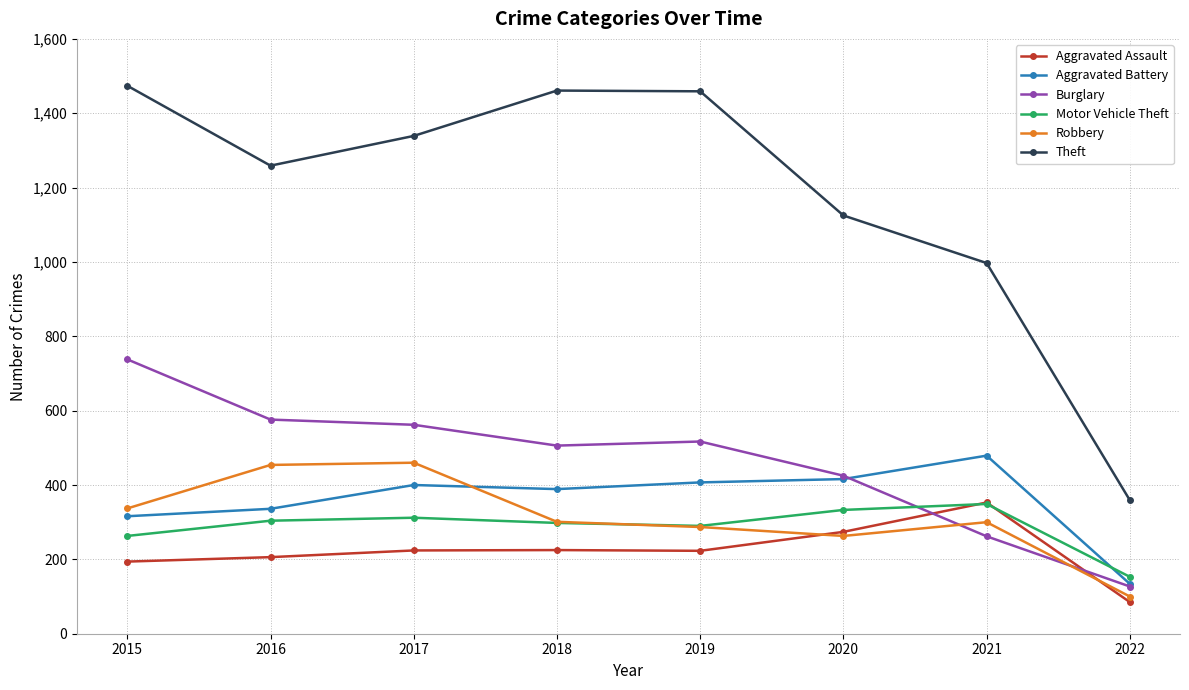

How many data points does each series have?

8